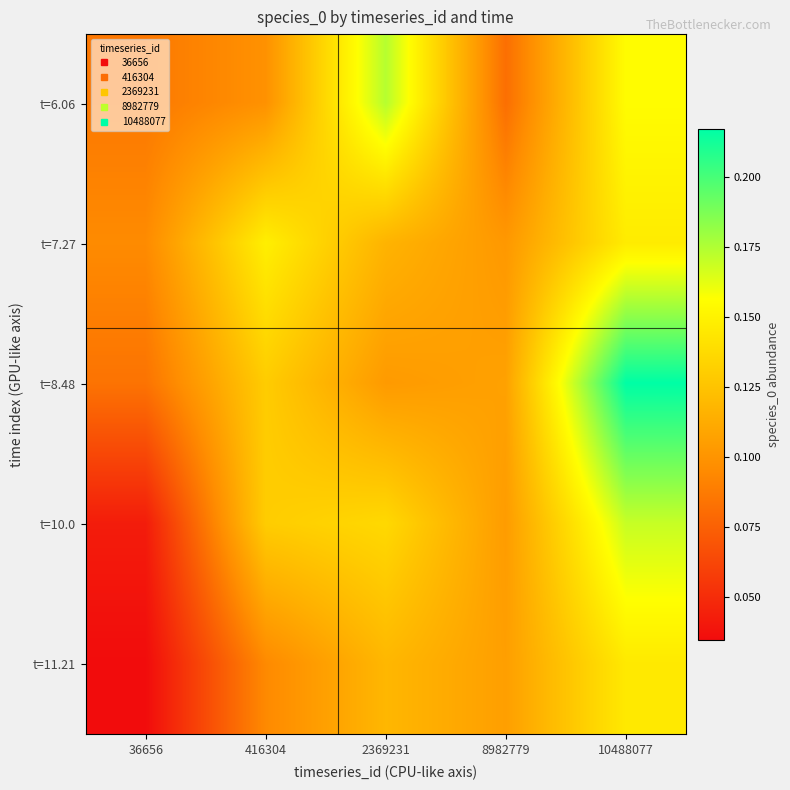

How many series are shown in this chart?

5